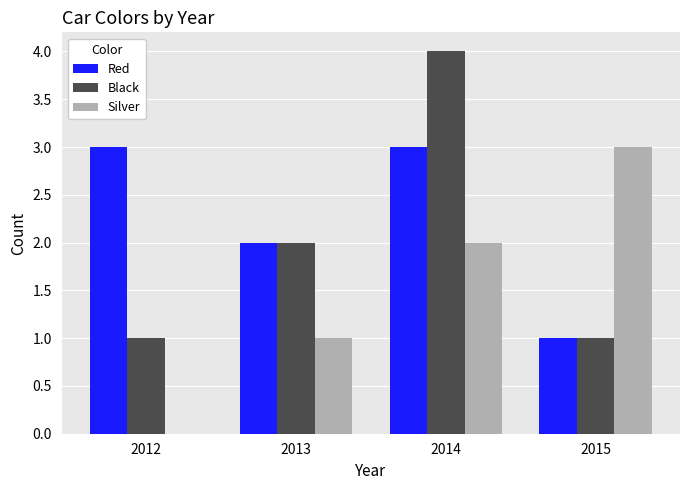

What is the sum of the Black values at 2014 and 2015?

5